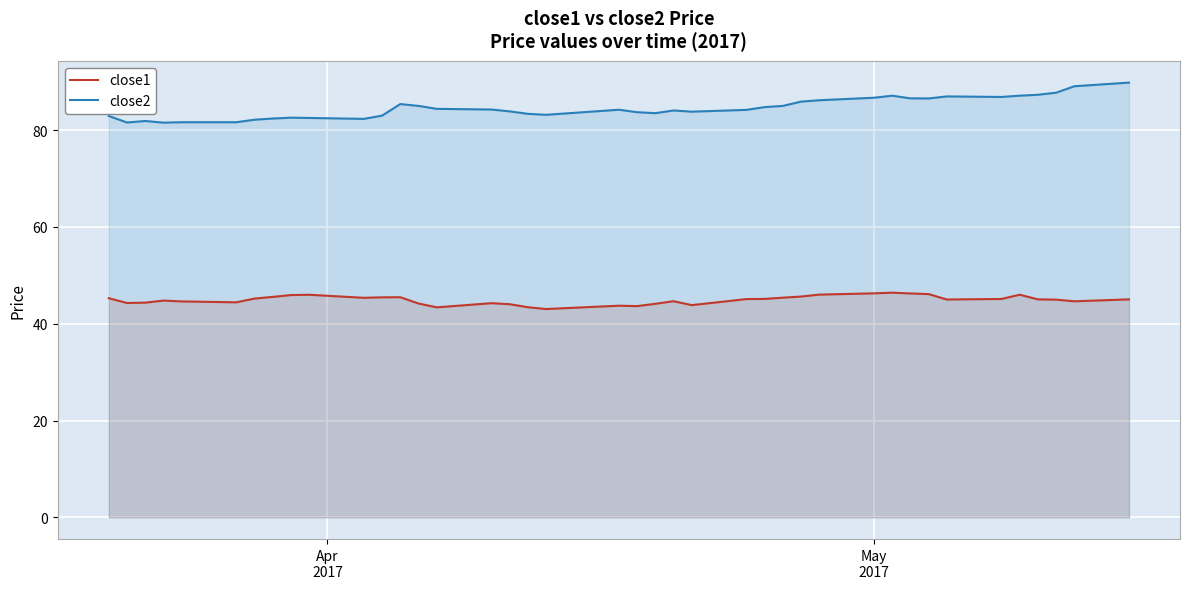

What are all the series names shown in the legend?

close1, close2